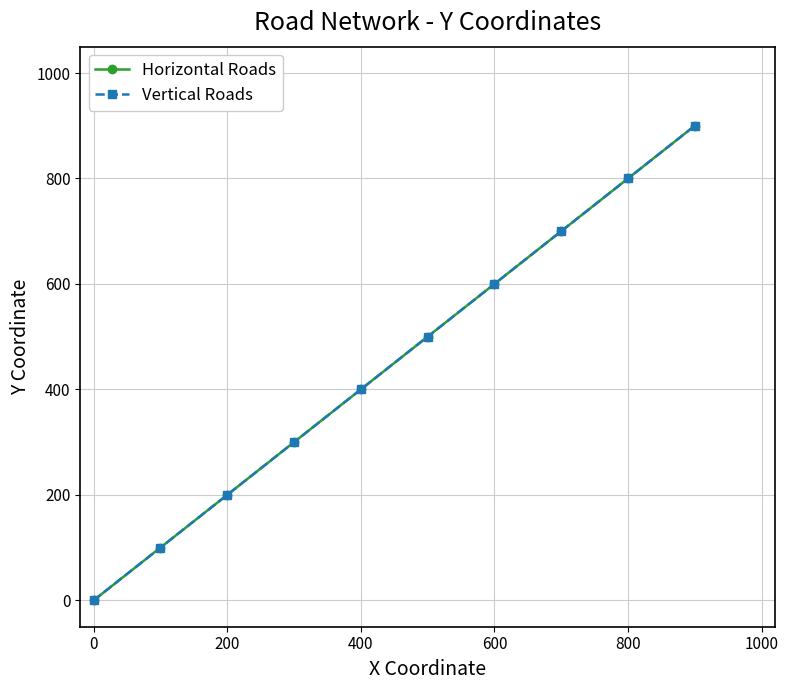

Does the chart have visible grid lines?

Yes